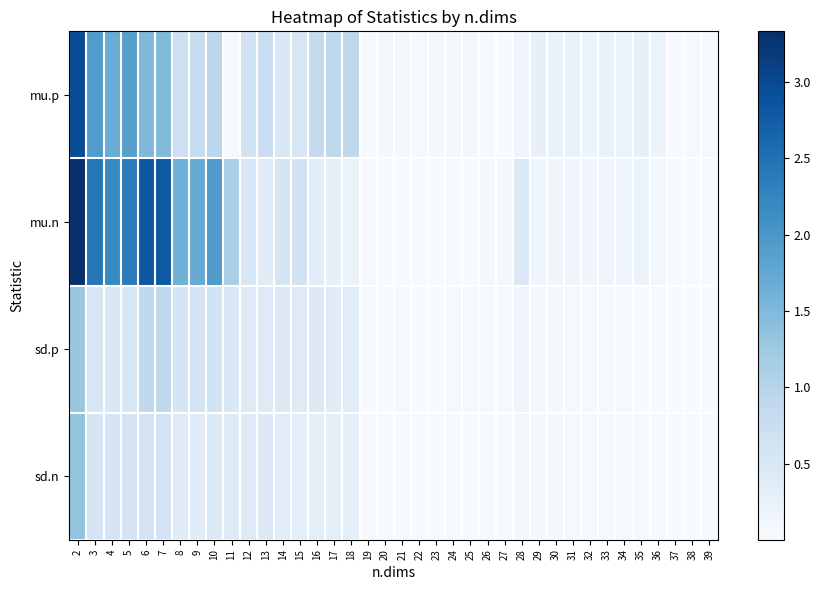

Reading left to right, what are all the values shown in this chart?

mu.p: 2=3.0	3=1.9	4=1.7	5=1.9	6=1.5	7=1.5	8=0.7	9=0.8	10=0.9	11=0.0	12=0.6	13=0.8	14=0.5	15=0.5	16=0.8	17=0.9	18=0.9	19=0.0	20=0.1	21=0.1	22=0.1	23=0.1	24=0.1	25=0.1	26=0.0	27=0.0	28=0.1	29=0.3	30=0.2	31=0.2	32=0.2	33=0.3	34=0.2	35=0.3	36=0.2	37=0.0	38=0.0	39=0.0
mu.n: 2=3.3	3=2.4	4=2.2	5=2.4	6=2.8	7=2.8	8=1.6	9=1.7	10=1.9	11=1.1	12=0.5	13=0.4	14=0.6	15=0.6	16=0.4	17=0.3	18=0.2	19=0.0	20=0.0	21=0.0	22=0.0	23=0.0	24=0.0	25=0.0	26=0.1	27=0.1	28=0.5	29=0.1	30=0.1	31=0.1	32=0.1	33=0.2	34=0.1	35=0.2	36=0.1	37=0.0	38=0.0	39=0.0
sd.p: 2=1.3	3=0.5	4=0.5	5=0.5	6=0.9	7=0.9	8=0.6	9=0.6	10=0.6	11=0.5	12=0.4	13=0.4	14=0.4	15=0.4	16=0.4	17=0.4	18=0.4	19=0.0	20=0.0	21=0.0	22=0.0	23=0.0	24=0.0	25=0.0	26=0.0	27=0.0	28=0.2	29=0.1	30=0.1	31=0.0	32=0.0	33=0.0	34=0.0	35=0.0	36=0.0	37=0.0	38=0.0	39=0.0
sd.n: 2=1.3	3=0.6	4=0.6	5=0.6	6=0.6	7=0.6	8=0.4	9=0.4	10=0.4	11=0.4	12=0.4	13=0.4	14=0.4	15=0.3	16=0.3	17=0.3	18=0.3	19=0.0	20=0.0	21=0.0	22=0.0	23=0.0	24=0.0	25=0.0	26=0.0	27=0.0	28=0.1	29=0.1	30=0.1	31=0.0	32=0.0	33=0.0	34=0.0	35=0.0	36=0.0	37=0.0	38=0.0	39=0.0